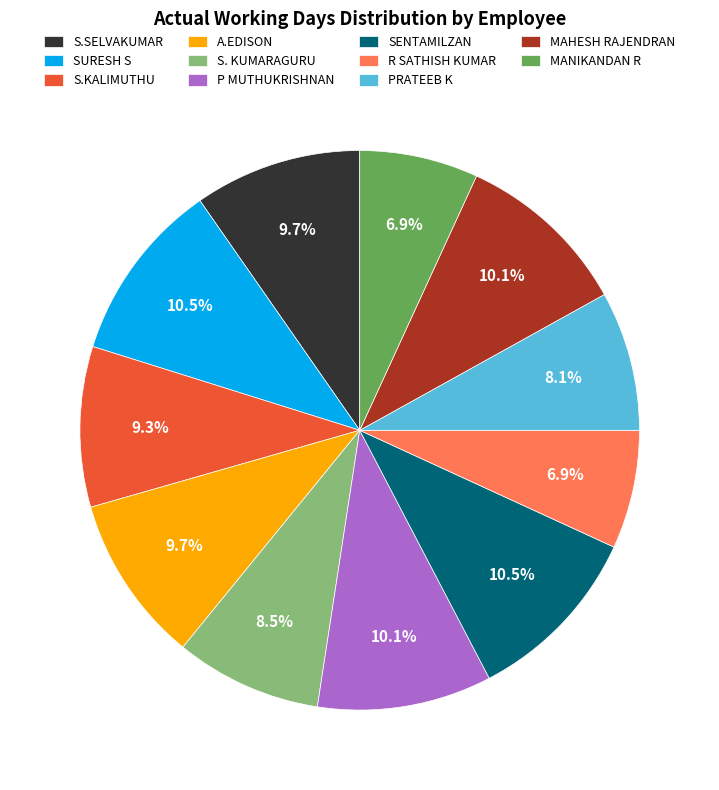

Between S.SELVAKUMAR and MANIKANDAN R, which is larger?

S.SELVAKUMAR